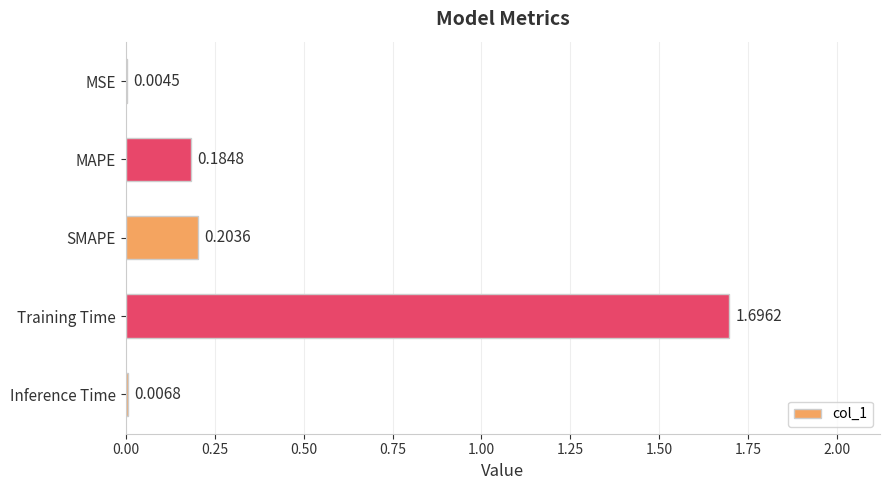

Which category has the highest value across all series?

Training Time